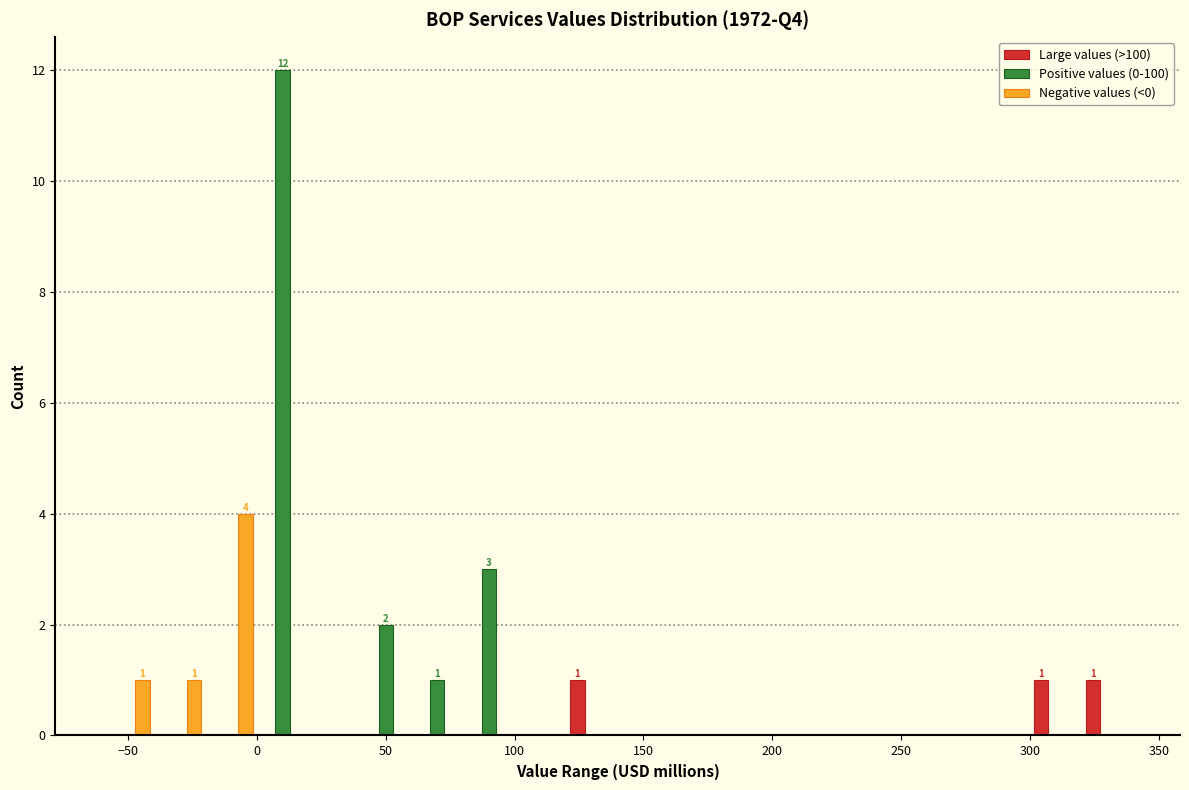

In the Negative values (<0) series, which range on the x-axis has the tallest bar?

-20 to 0